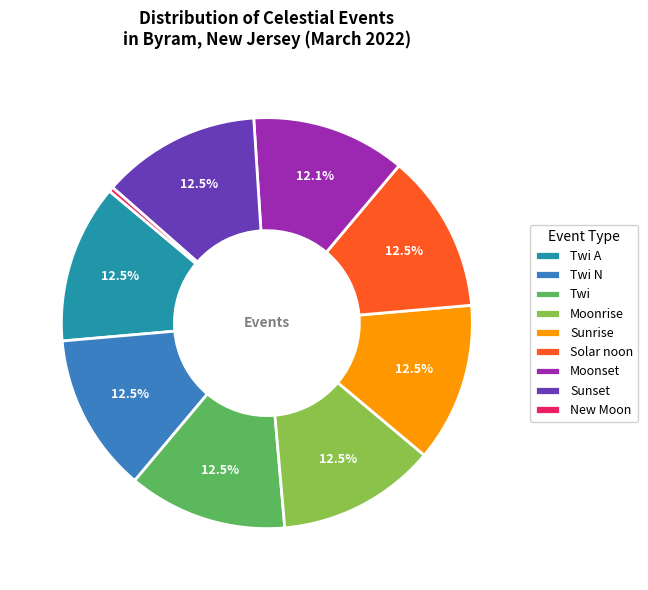

Approximately how many times larger is the value at Moonset compared to Sunrise?

1.0